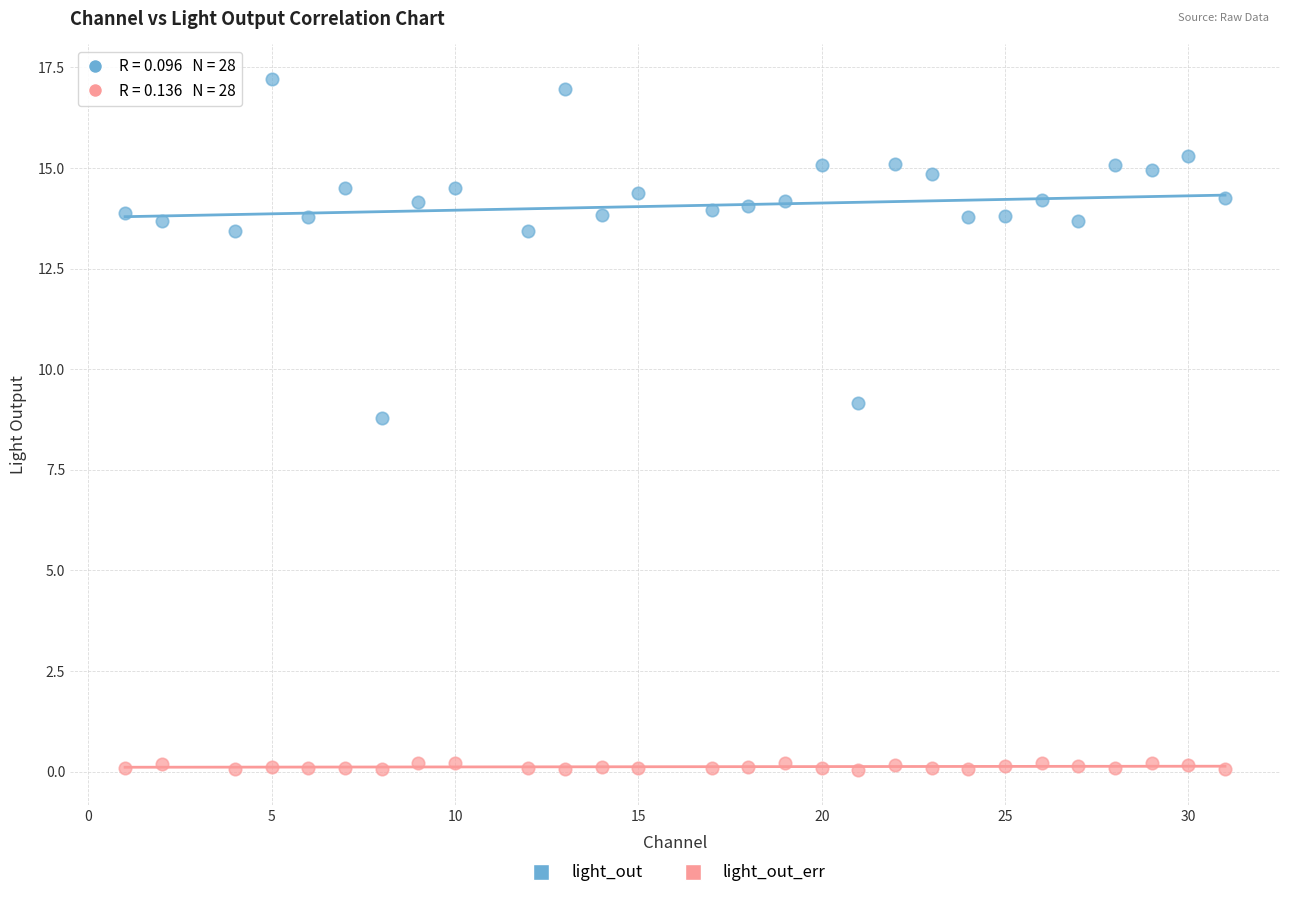

Across all data points, what is the range of X values (max minus min)?

30.0